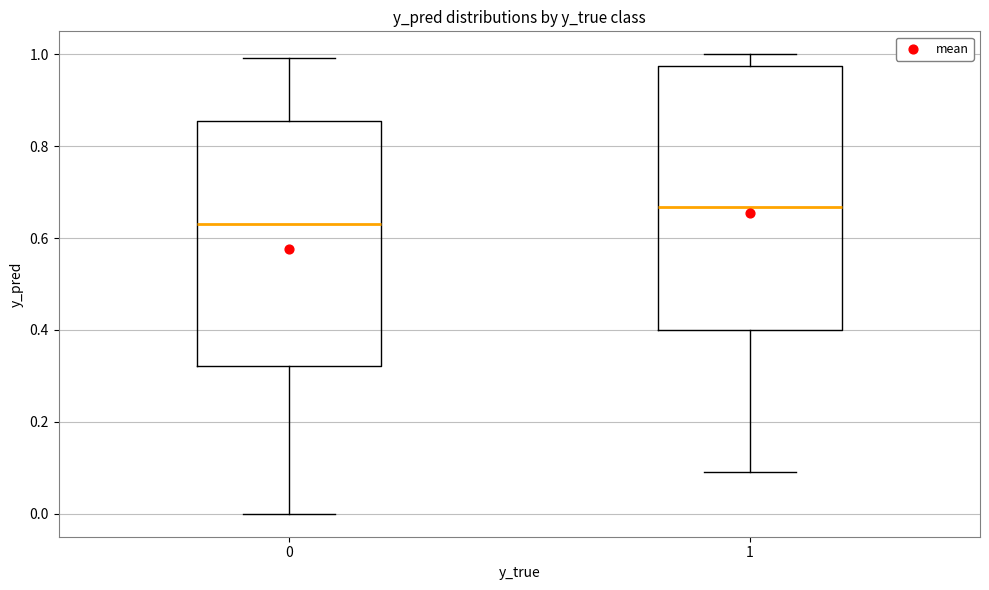

Which box is the tallest, from its lower edge to its upper edge?

1